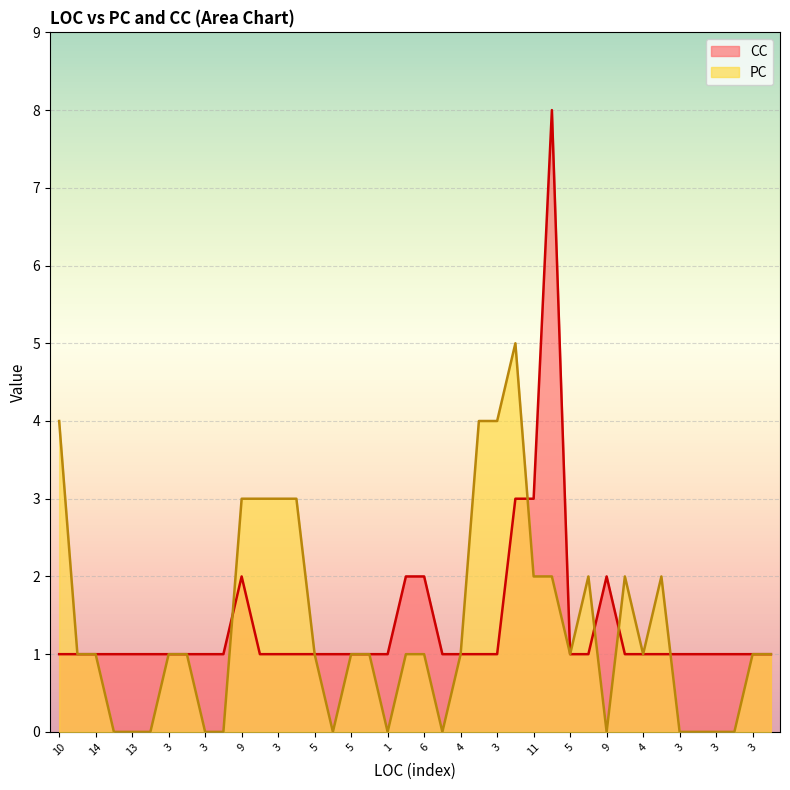

True or false: PC has a value of 1 at 5.

True